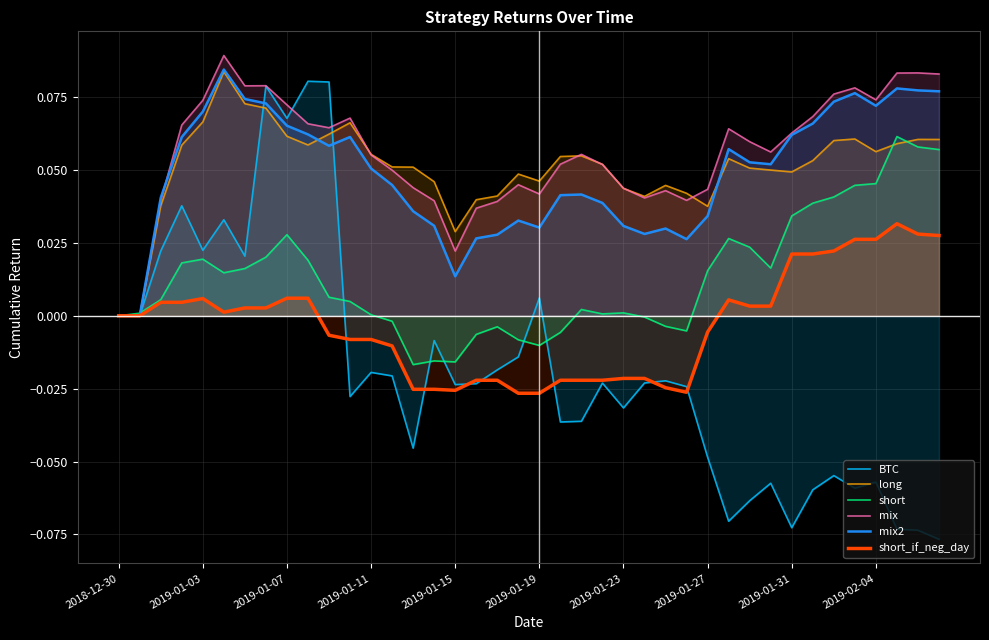

Which series has the largest range (max minus min)?

BTC